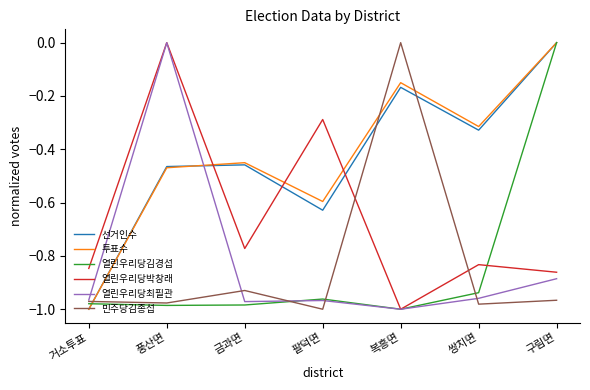

Count the 투표수 values in the range 0 to 1.

1